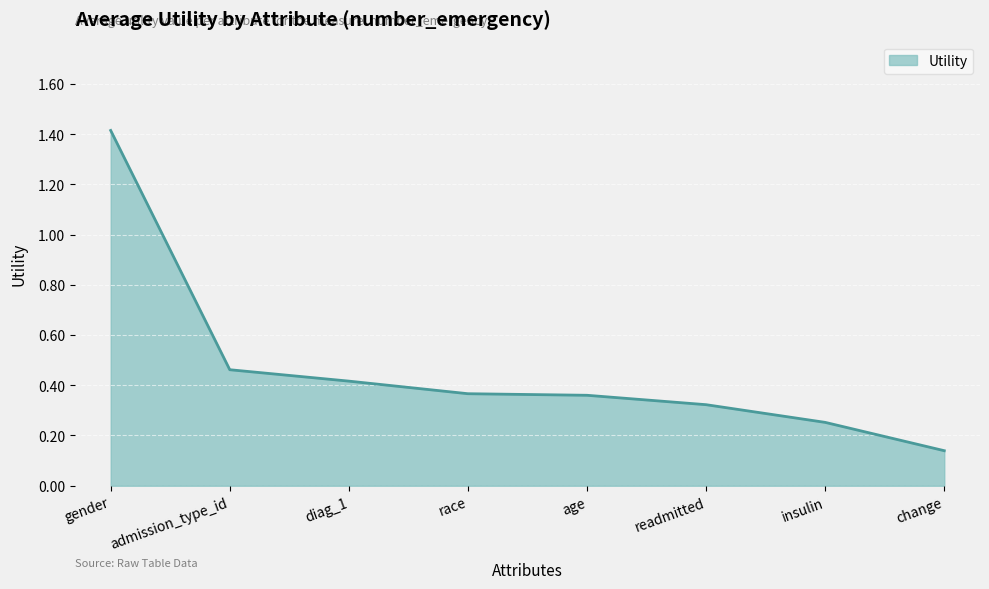

Count the values in the range 0 to 1.

7